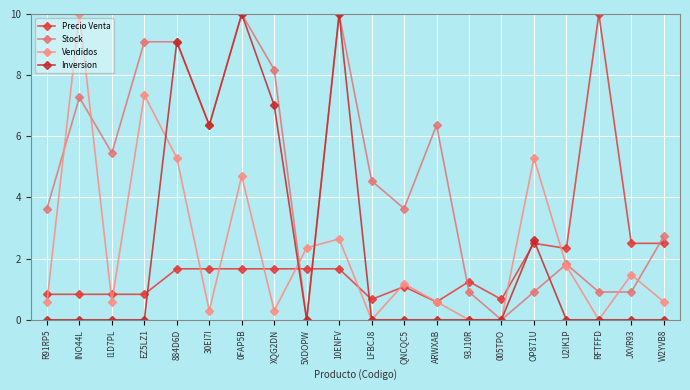

What is the sum of all Inversion values?

45.1